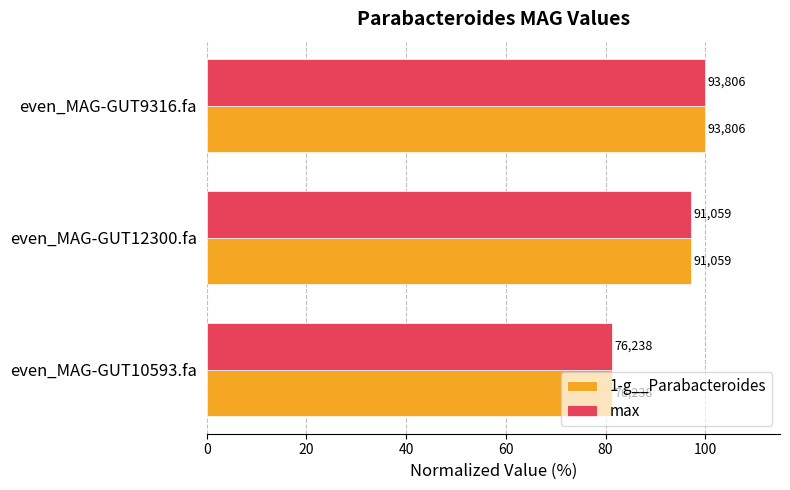

What are all the series names shown in the legend?

1-g__Parabacteroides, max